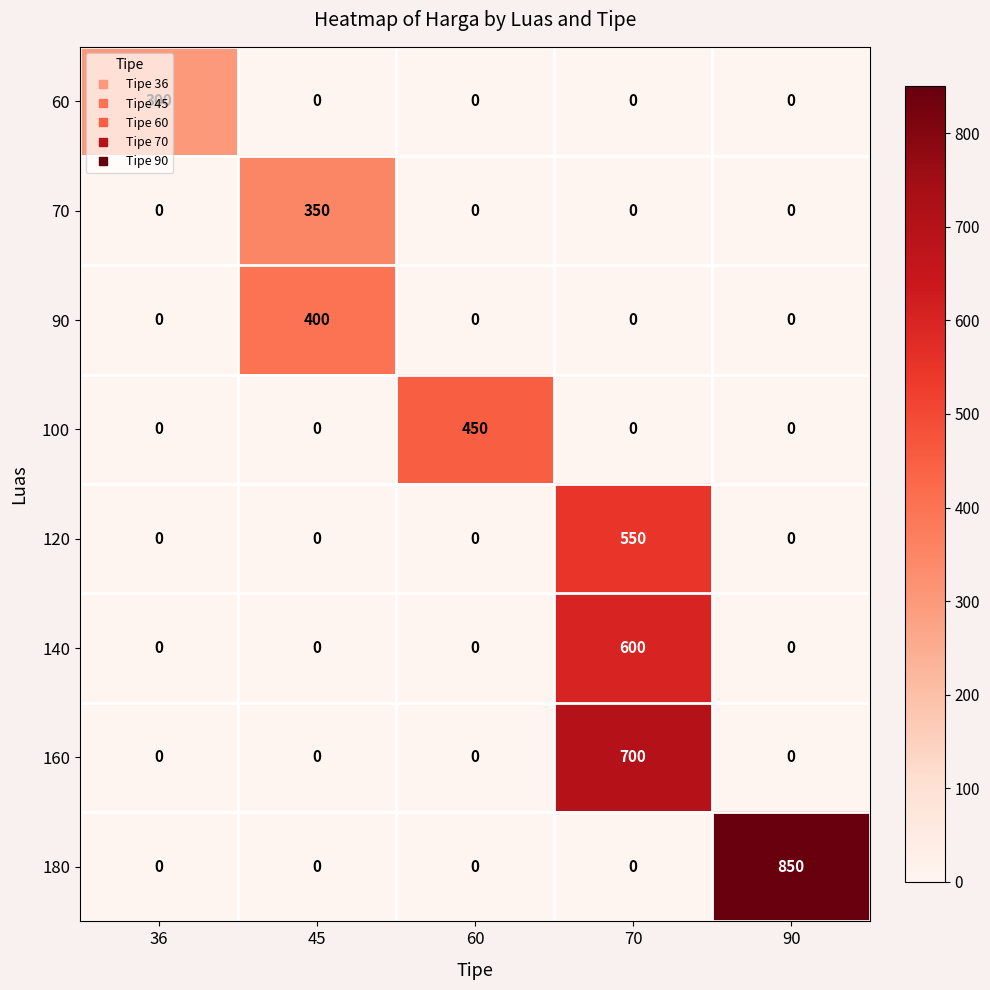

At how many categories does at least one series exceed 334?

4